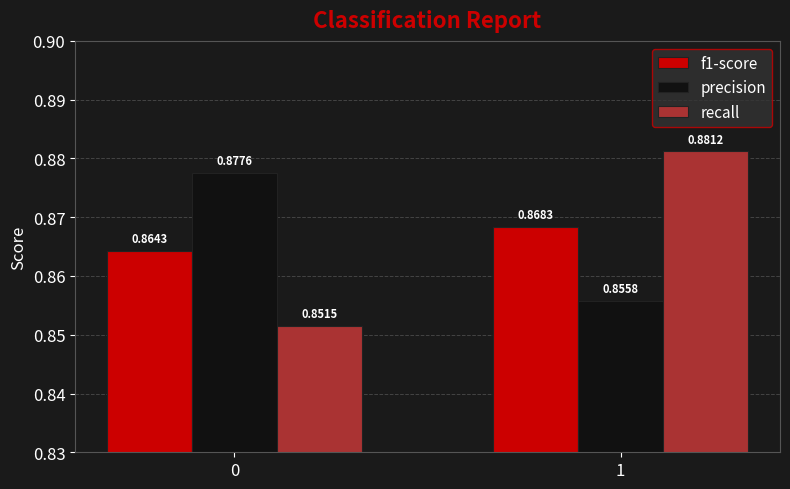

True or false: f1-score has a value of 1.2 at 0.

False